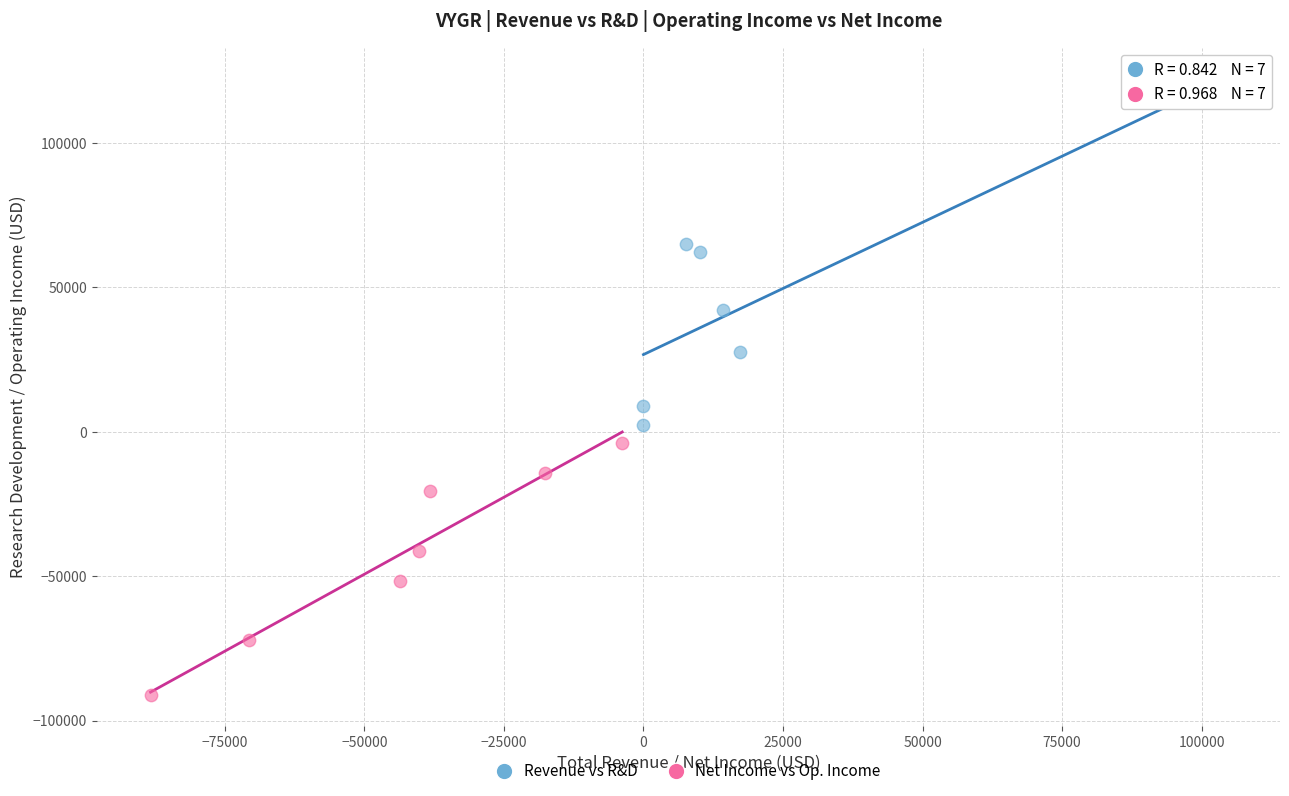

Which series reaches the minimum Y coordinate?

Net Income vs Op. Income